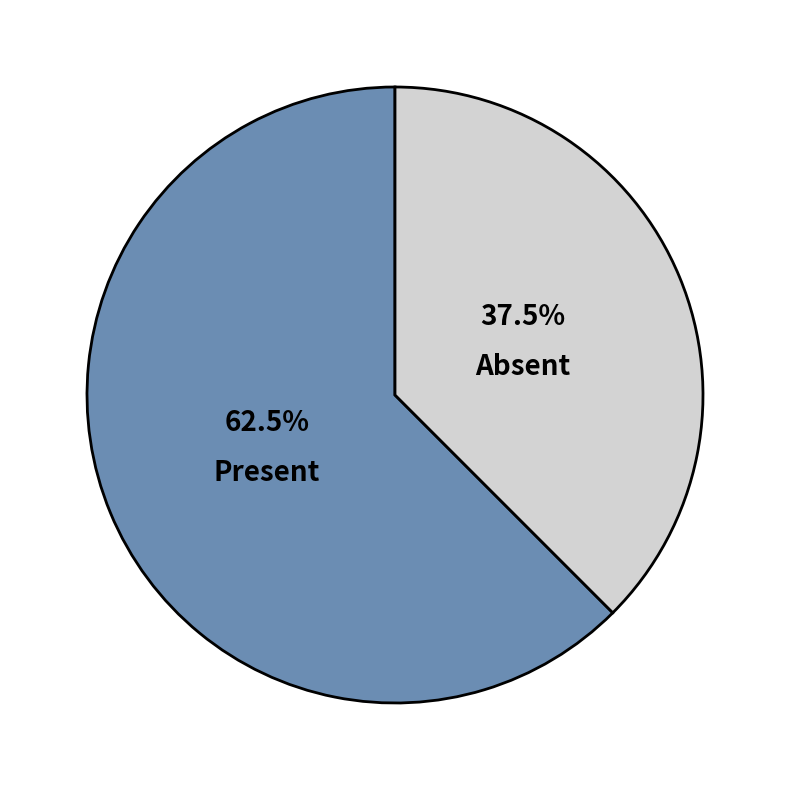

Which category has the biggest portion of the pie?

Present